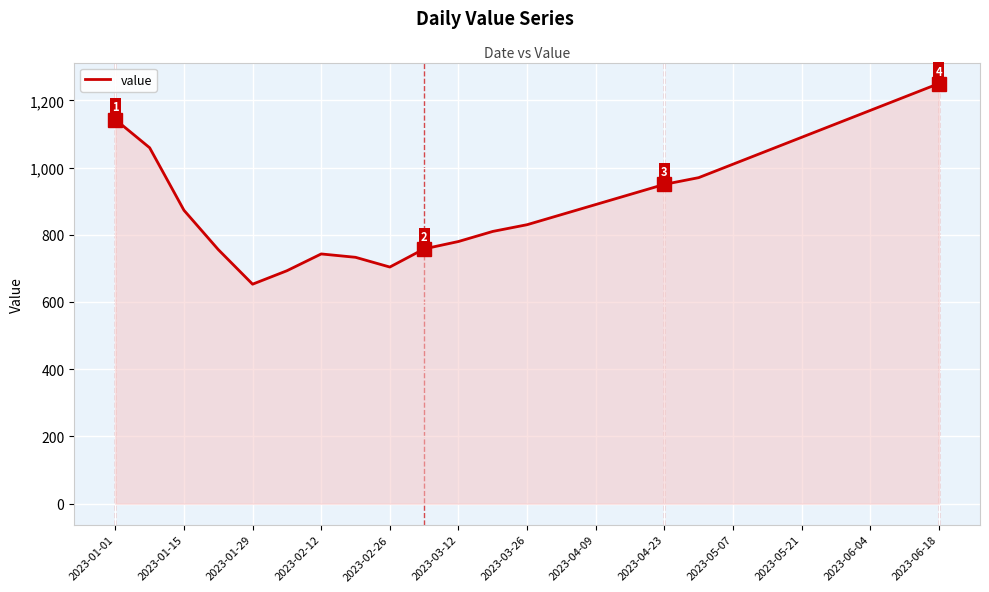

What is the greatest value displayed?

1250